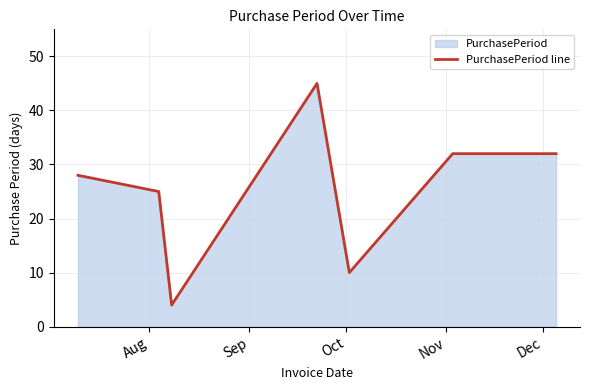

What is the difference between the maximum and minimum values?

41